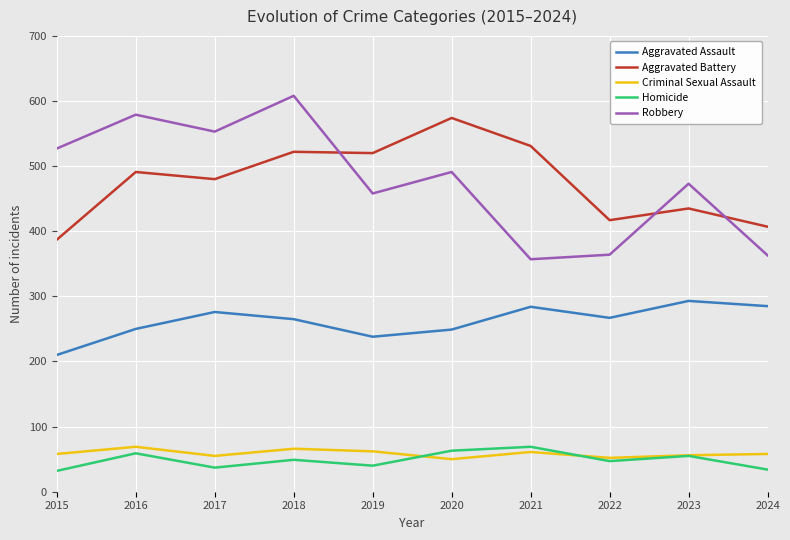

Is the value of Aggravated Battery at 2022 greater than the value of Criminal Sexual Assault at 2015?

Yes